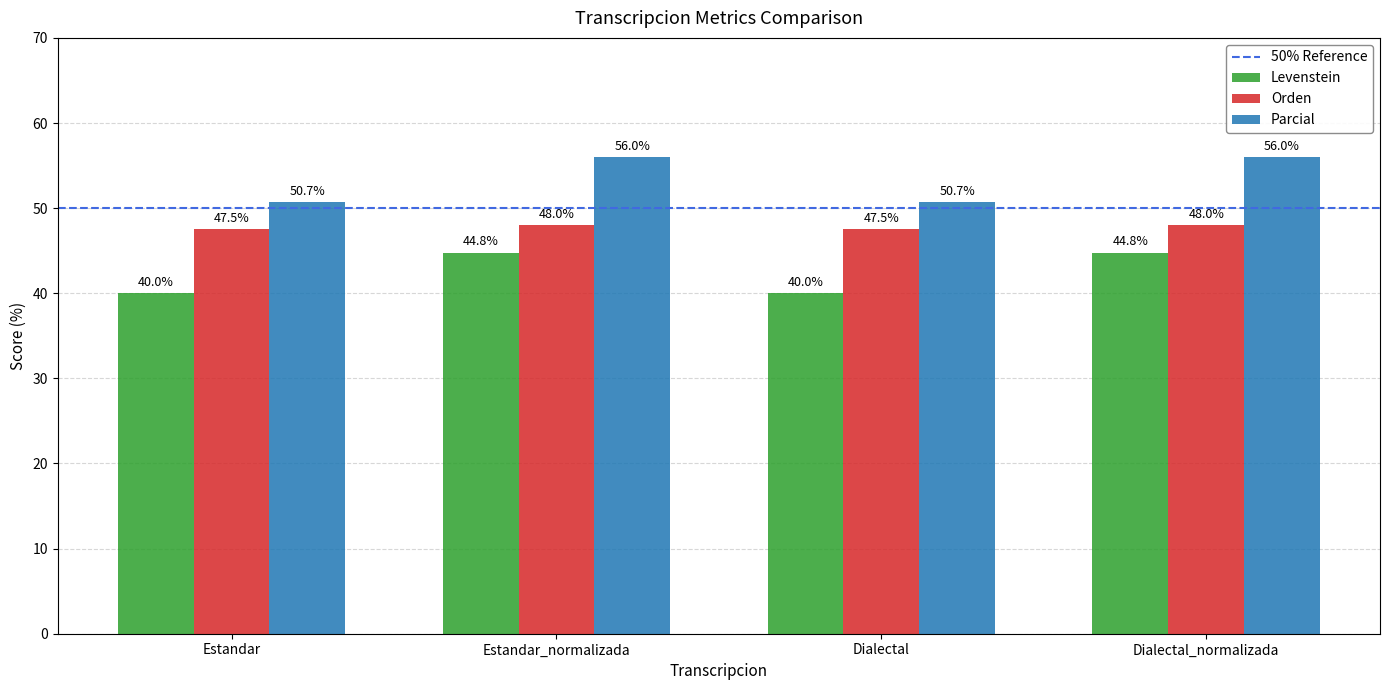

What is the label of the 4th bar from the left?

Dialectal_normalizada